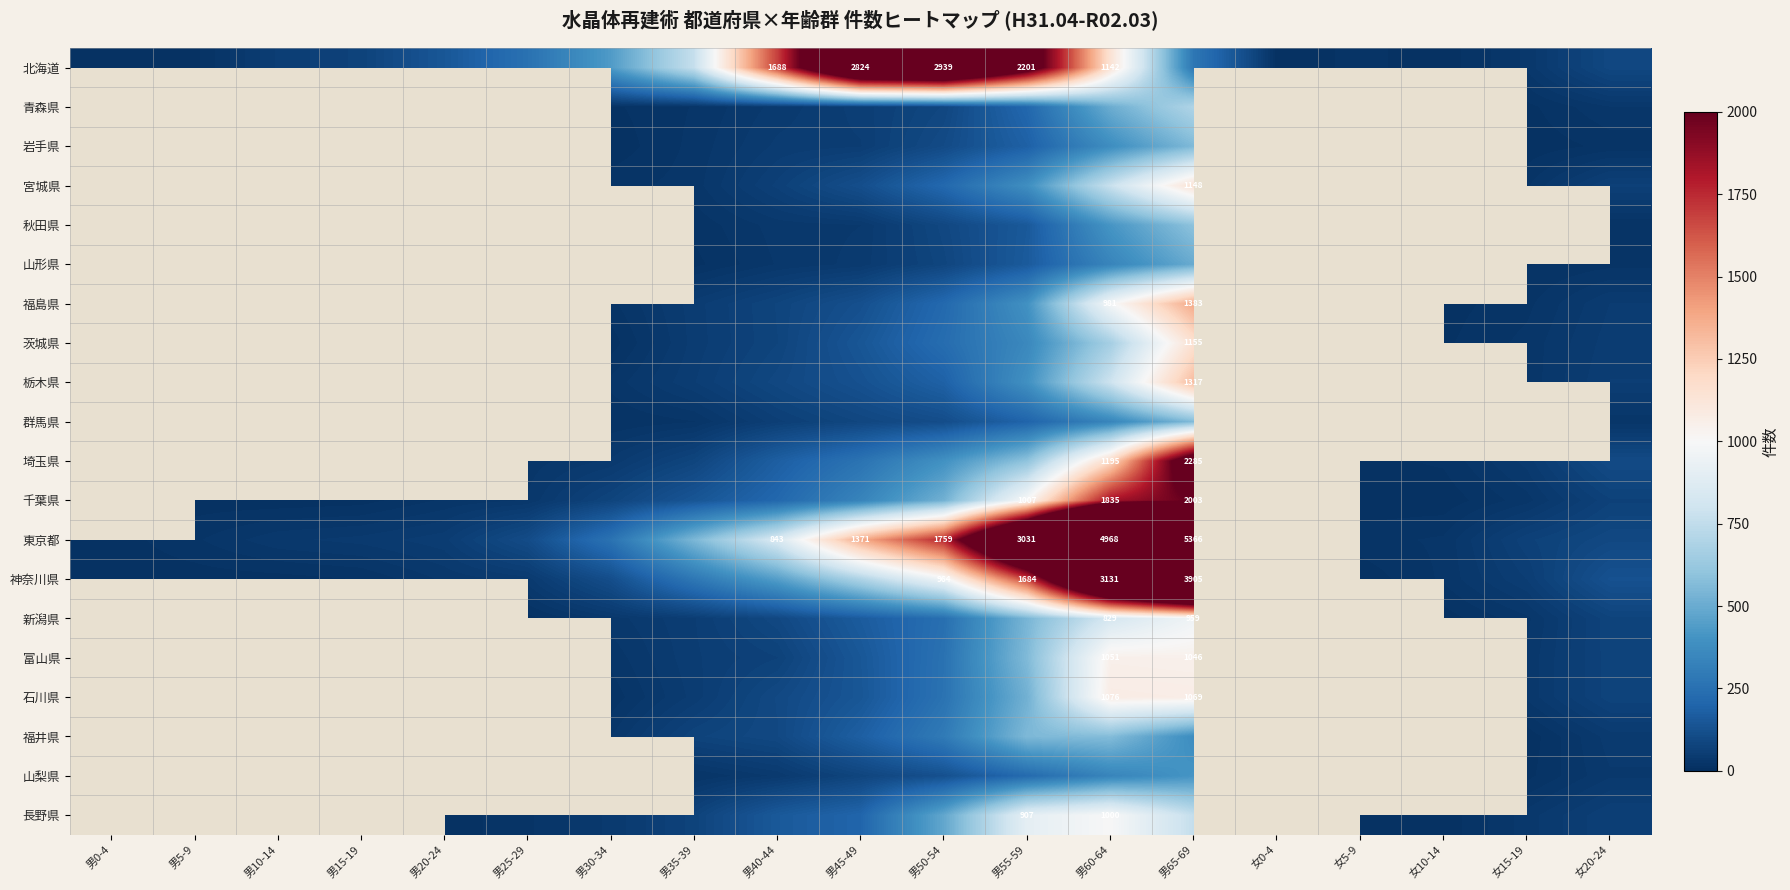

At which category is the sum across all series the highest?

男65-69